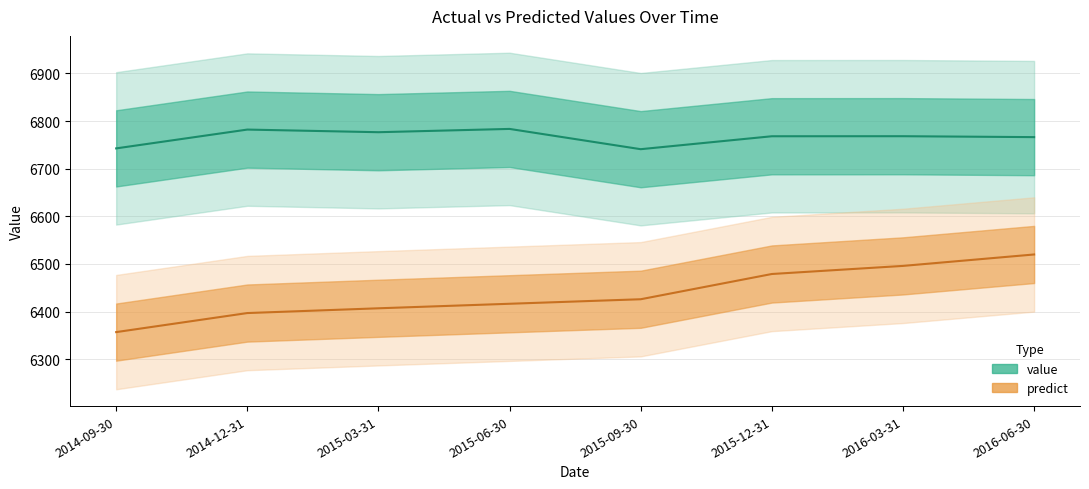

Which has a higher value, 2014-12-31 or 2016-03-31?

2014-12-31